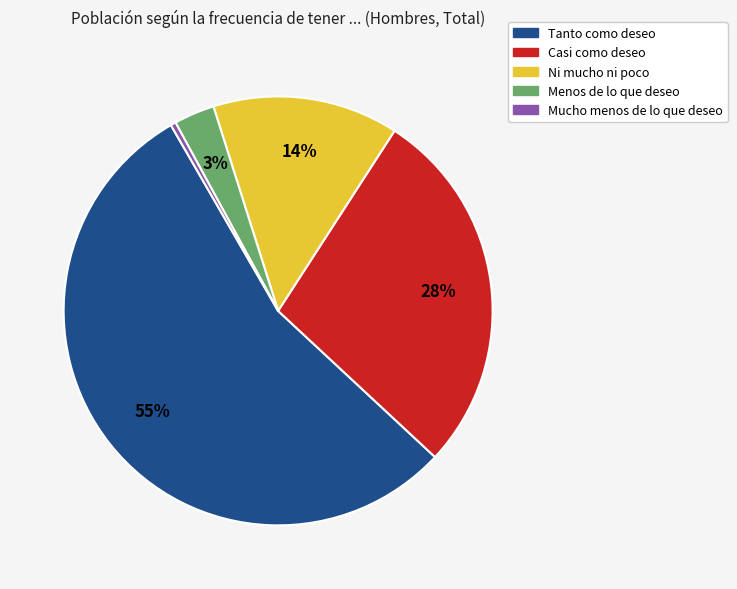

What percentage is the Tanto como deseo slice, to the nearest percent?

55%